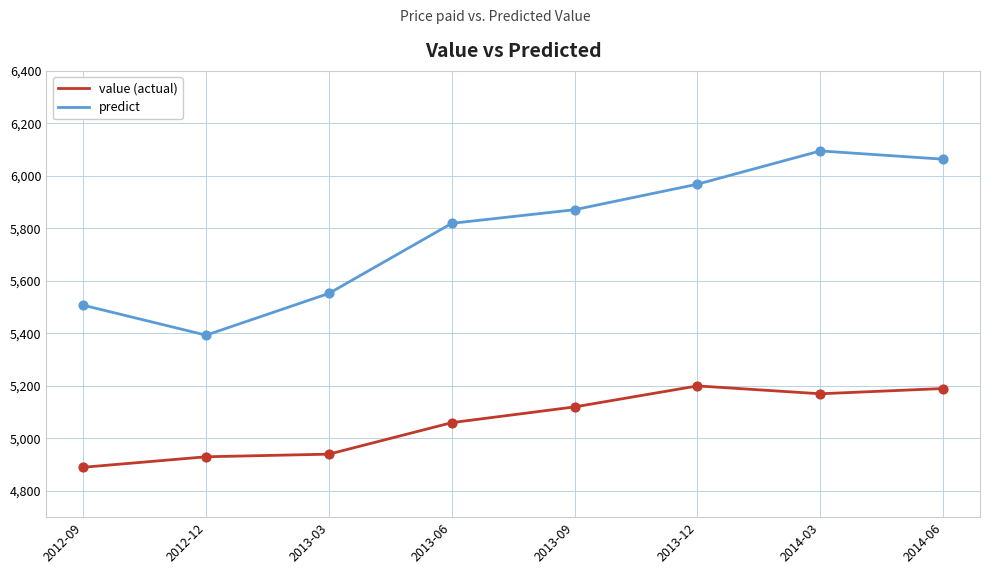

What is the total value across all series at 2013-03?

10492.3